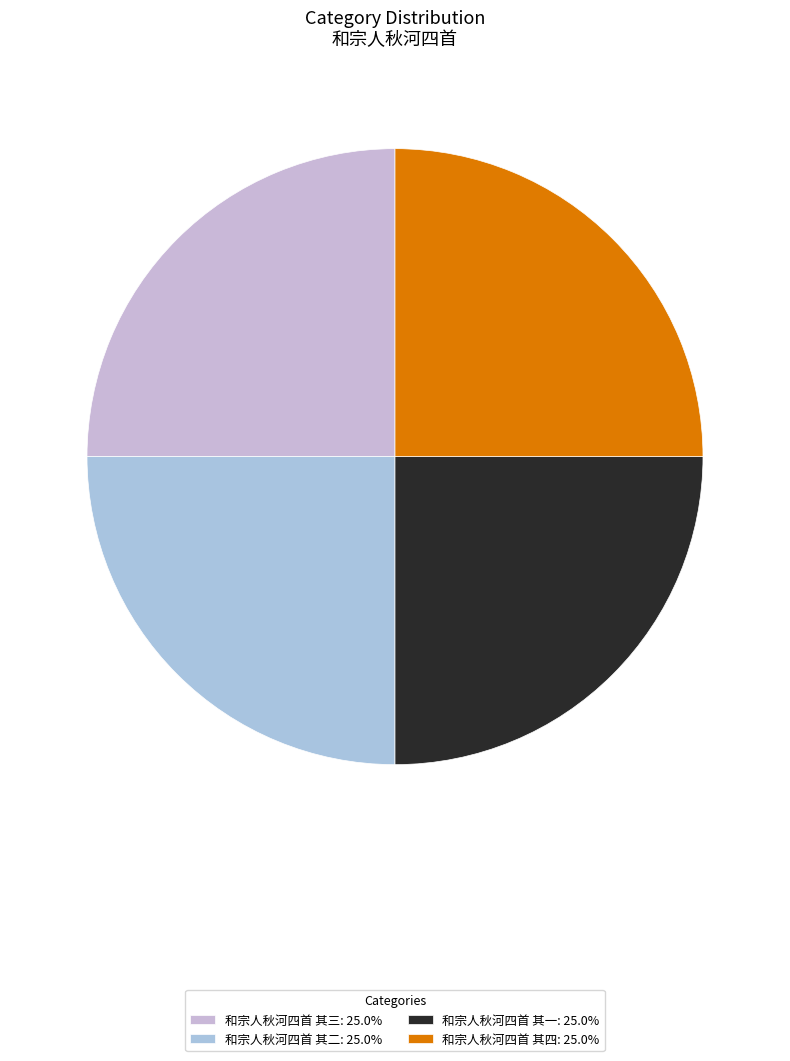

What is the ratio of the value at 和宗人秋河四首 其三 to the value at 和宗人秋河四首 其一?

1.0